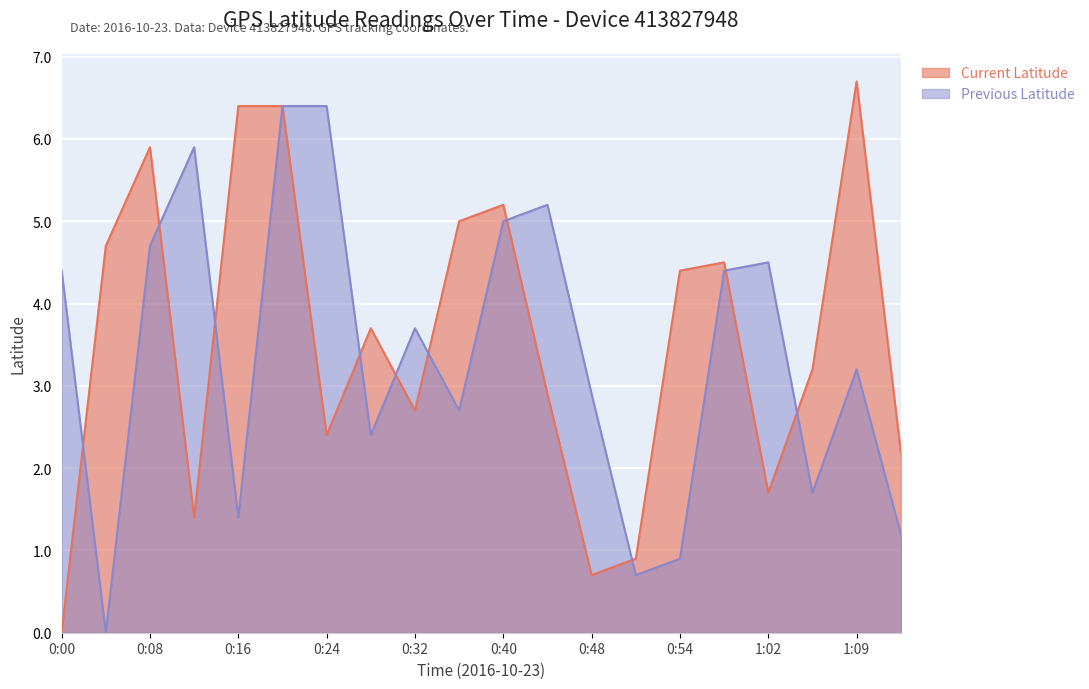

What position from the right is 0:54?

6